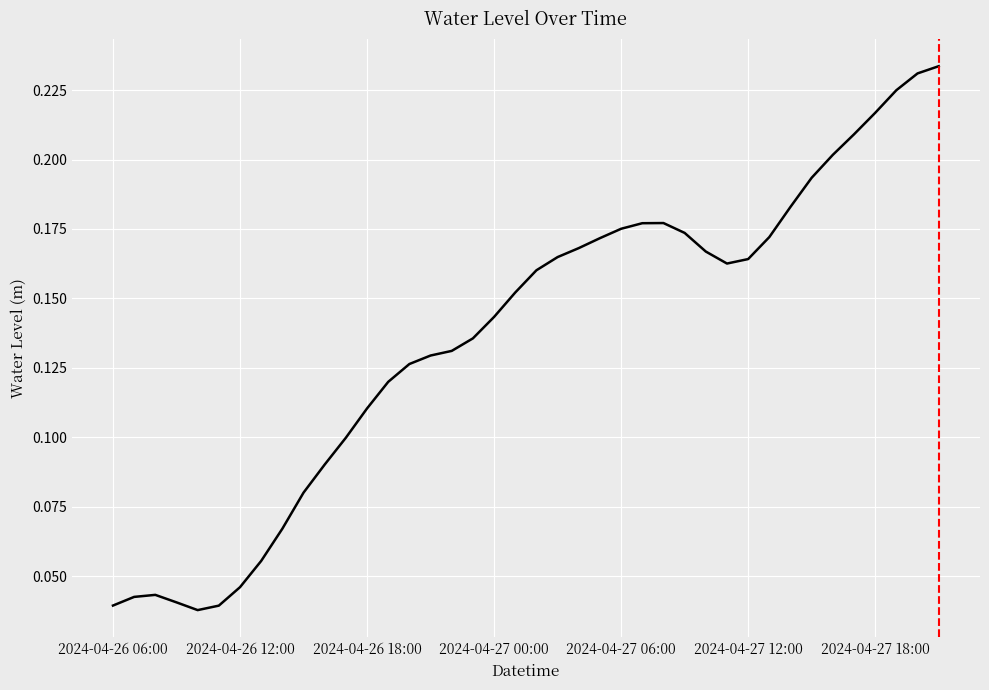

Reading right to left, what are all the values shown in this chart?

0.2	0.2	0.2	0.2	0.2	0.2	0.2	0.2	0.2	0.2	0.2	0.2	0.2	0.2	0.2	0.2	0.2	0.2	0.2	0.2	0.2	0.1	0.1	0.1	0.1	0.1	0.1	0.1	0.1	0.1	0.1	0.1	0.1	0.0	0.0	0.0	0.0	0.0	0.0	0.0